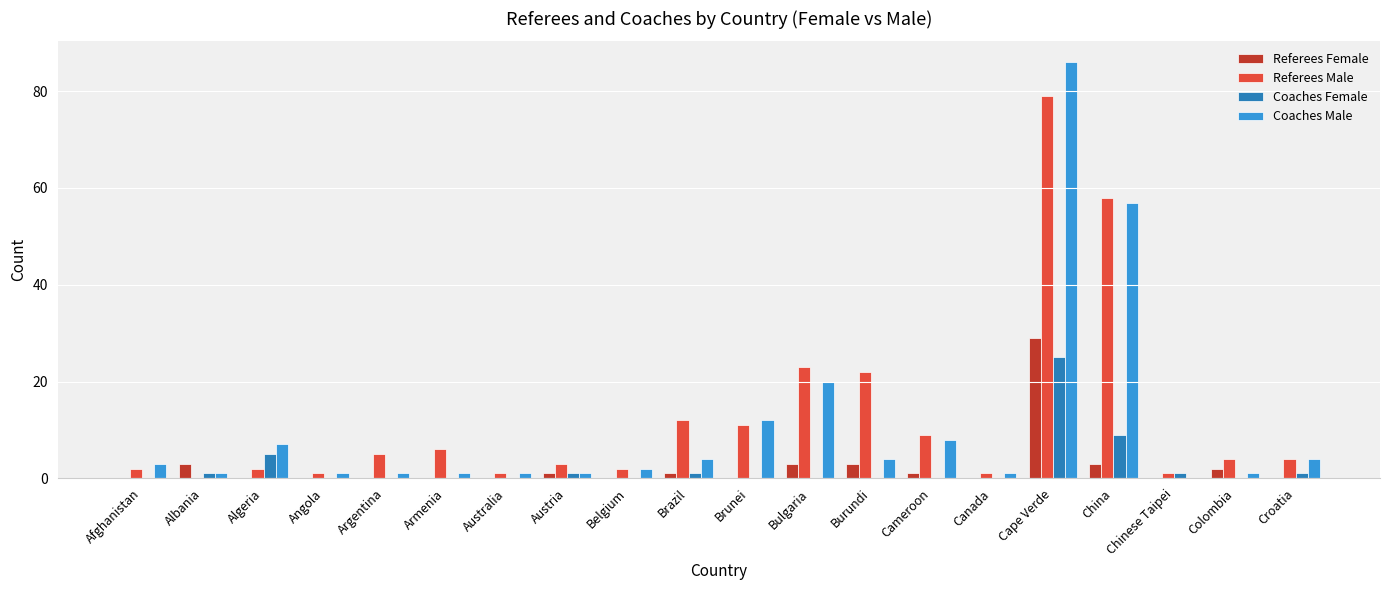

How many groups of bars are there?

20